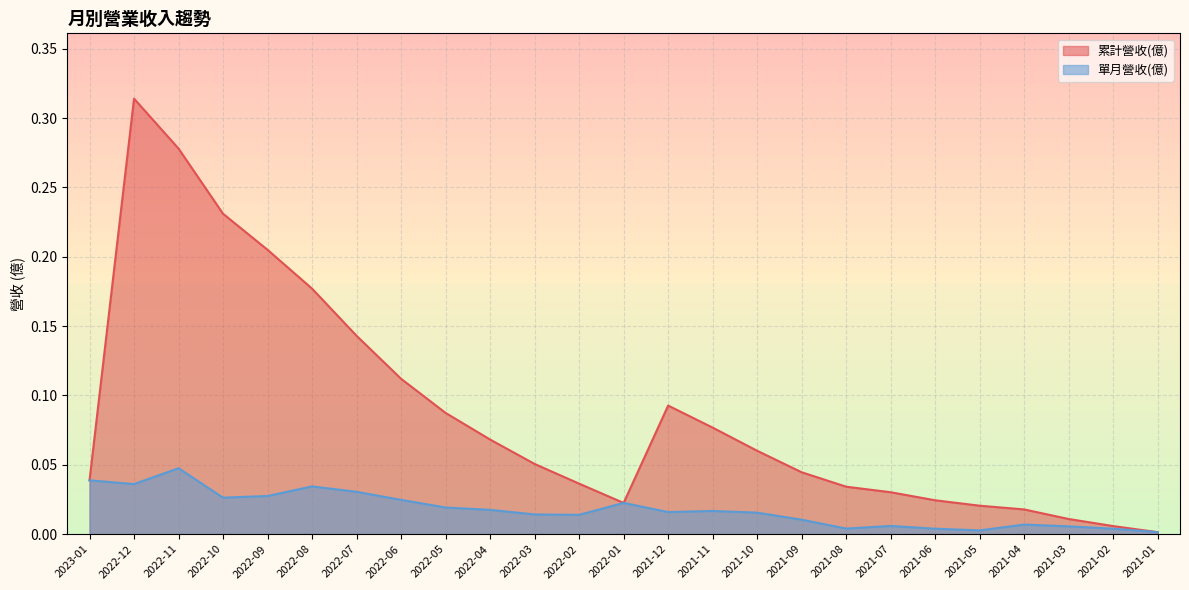

Reading right to left, list all the values displayed in this chart.

累計營收(億): 0.0	0.0	0.0	0.0	0.0	0.0	0.0	0.0	0.0	0.1	0.1	0.1	0.0	0.0	0.1	0.1	0.1	0.1	0.1	0.2	0.2	0.2	0.3	0.3	0.0
單月營收(億): 0.0	0.0	0.0	0.0	0.0	0.0	0.0	0.0	0.0	0.0	0.0	0.0	0.0	0.0	0.0	0.0	0.0	0.0	0.0	0.0	0.0	0.0	0.0	0.0	0.0